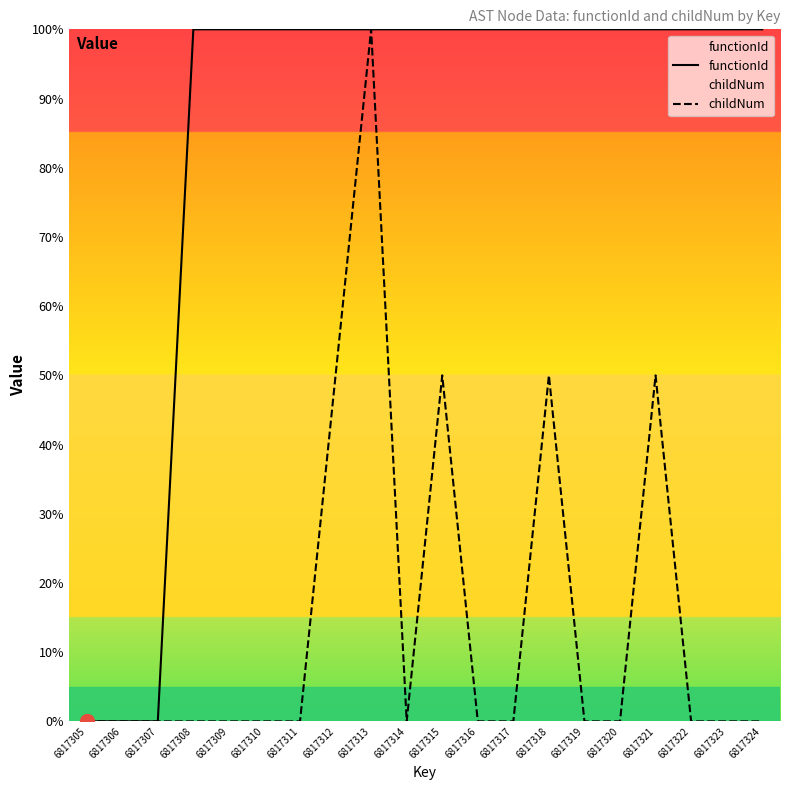

True or false: childNum has more than 0 points higher than both neighbors.

True